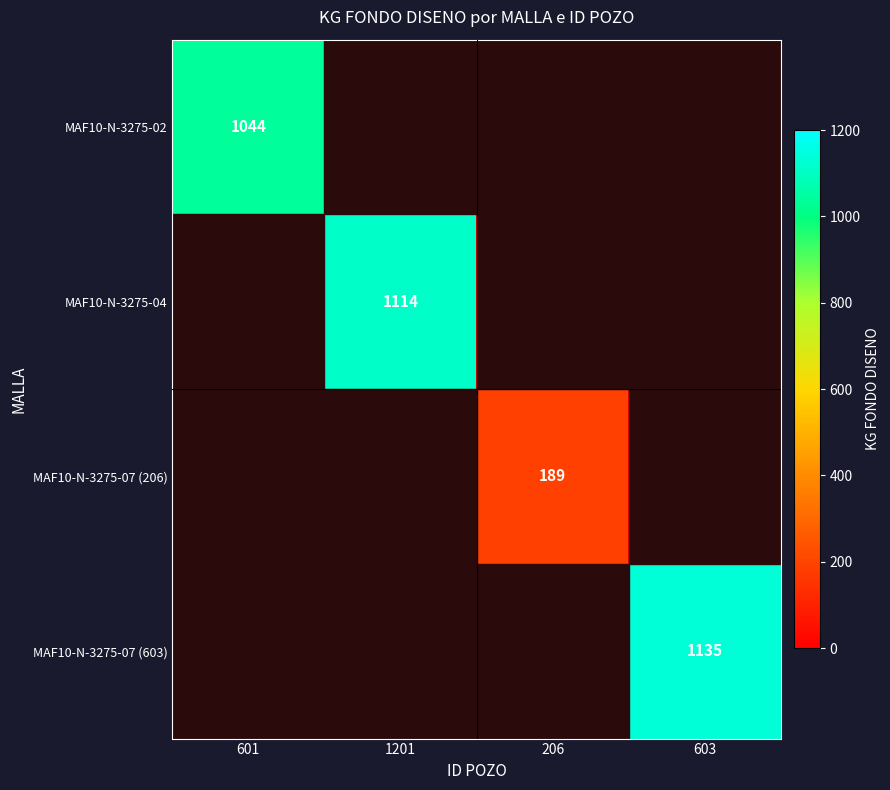

True or false: MAF10-N-3275-02 has a value of 1044 at 601.

True